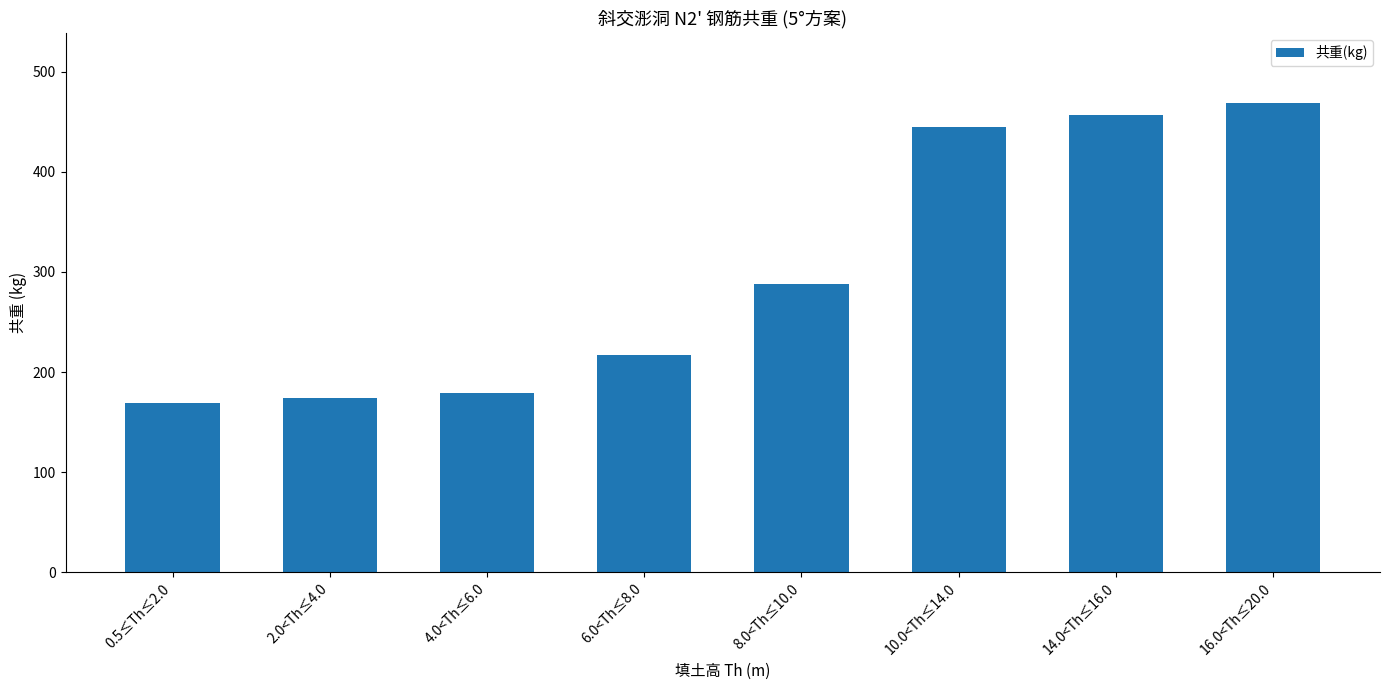

Rank the categories by value from highest to lowest.

16.0<Th≤20.0, 14.0<Th≤16.0, 10.0<Th≤14.0, 8.0<Th≤10.0, 6.0<Th≤8.0, 4.0<Th≤6.0, 2.0<Th≤4.0, 0.5≤Th≤2.0